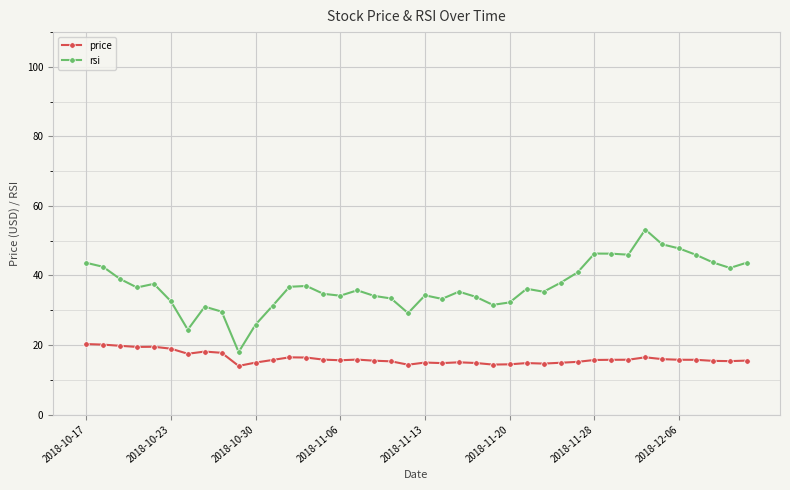

Rank the series by their average value, from lowest to highest.

price, rsi